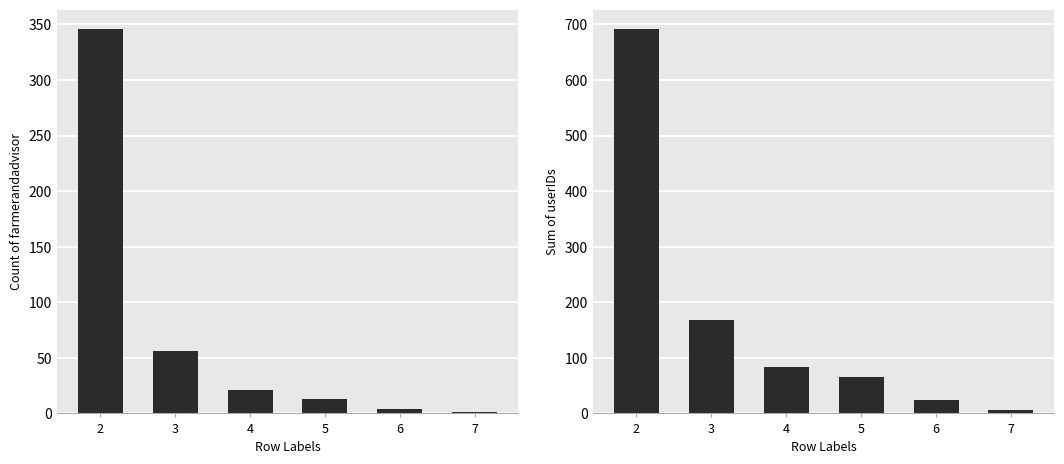

Reading left to right, extract all data points from this chart.

Count of farmerandadvisor: 2=346	3=56	4=21	5=13	6=4	7=1
Sum of userIDs: 2=692	3=168	4=84	5=65	6=24	7=7